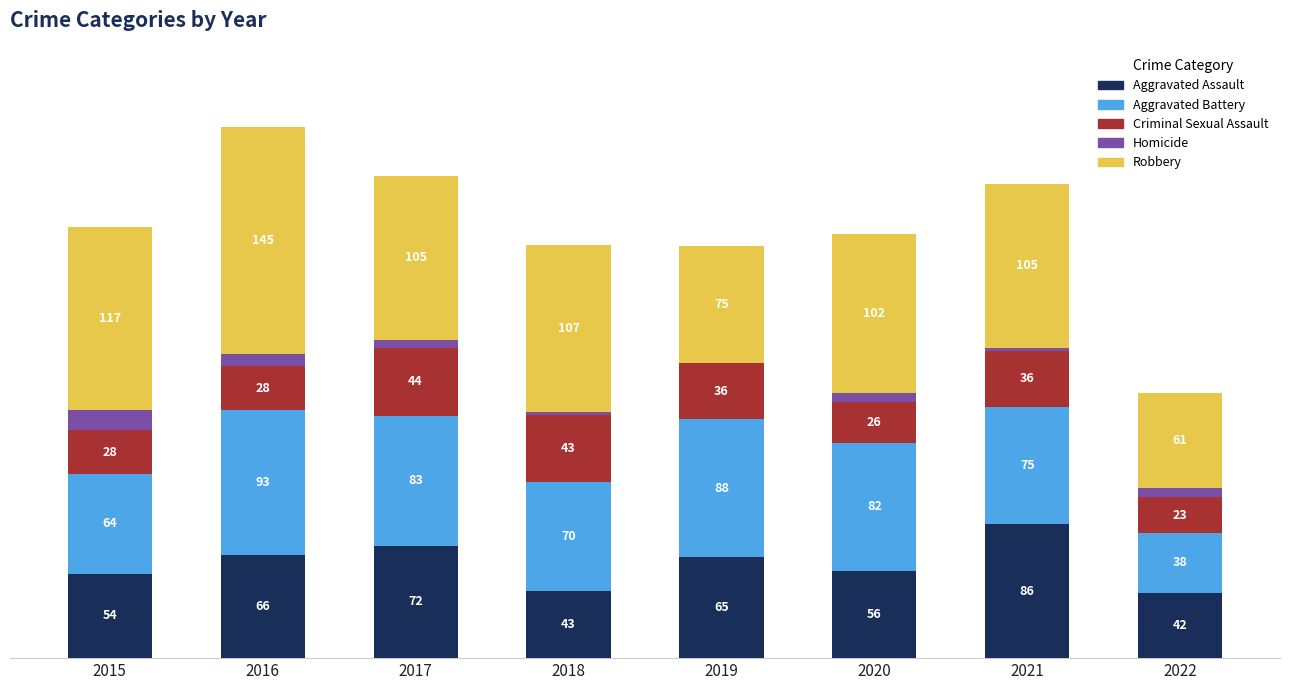

What are all the series names shown in the legend?

Aggravated Assault, Aggravated Battery, Criminal Sexual Assault, Homicide, Robbery